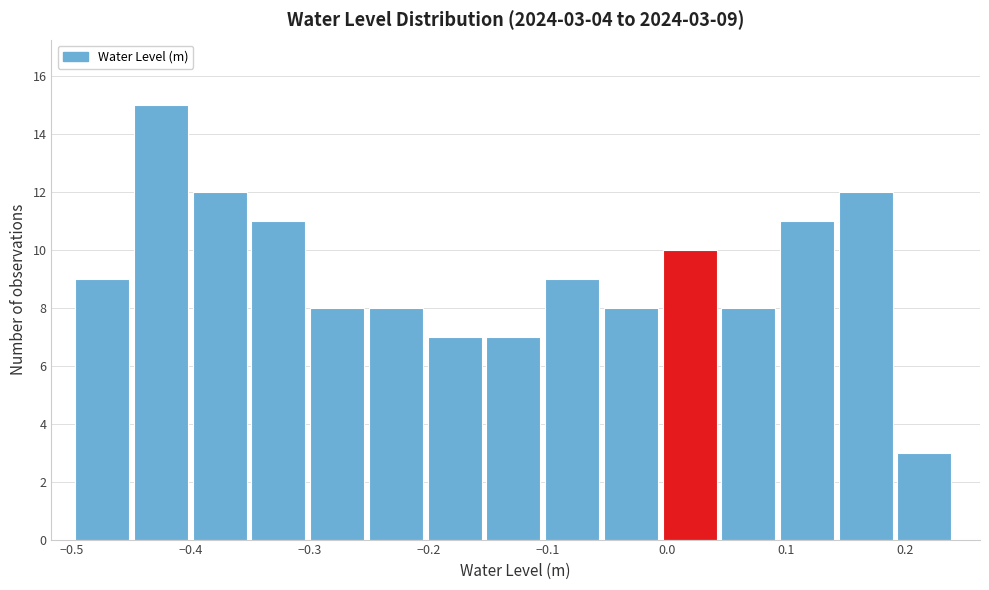

Which range on the x-axis has the tallest bar?

-0.45 to -0.40